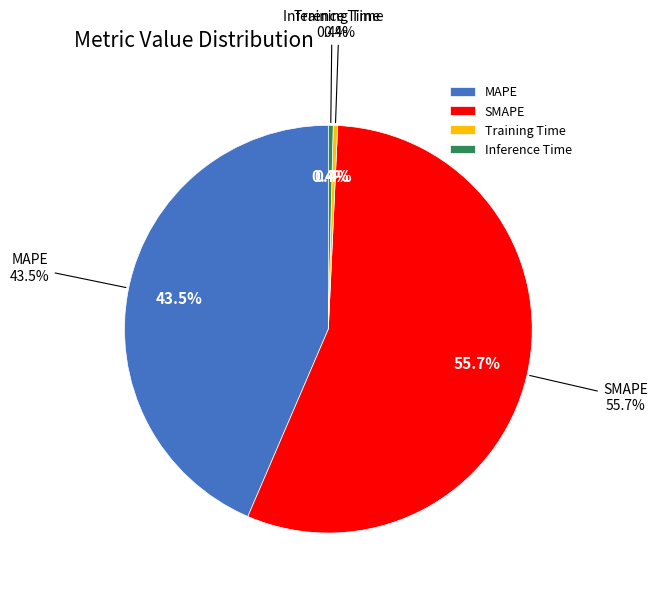

How many segments does this pie chart have?

4